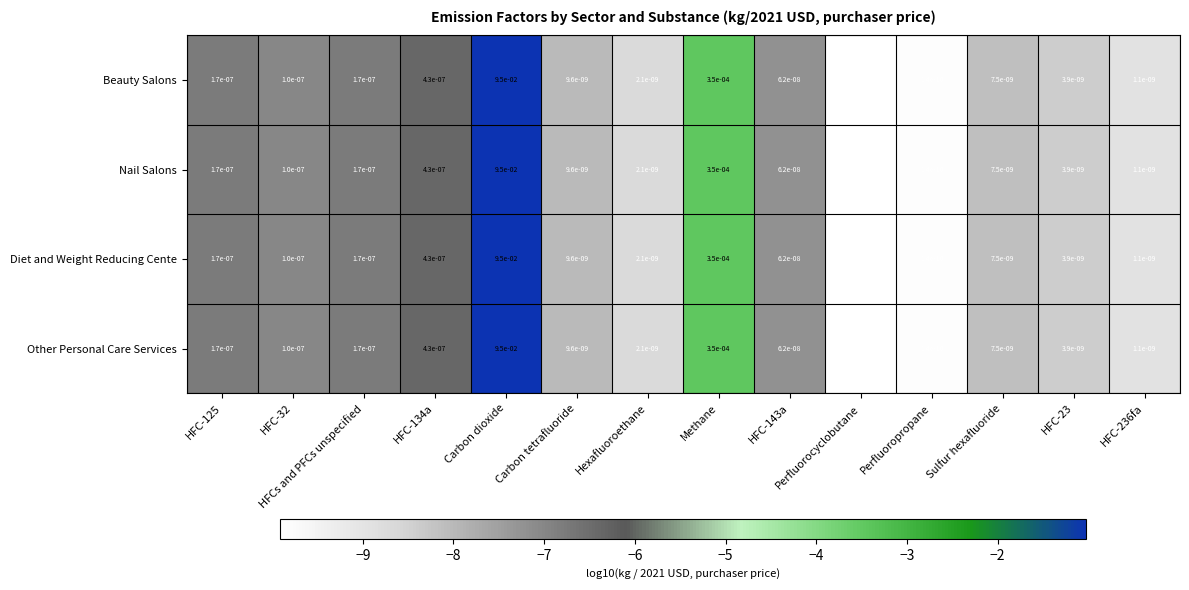

At which category is the sum across all series the highest?

Carbon dioxide